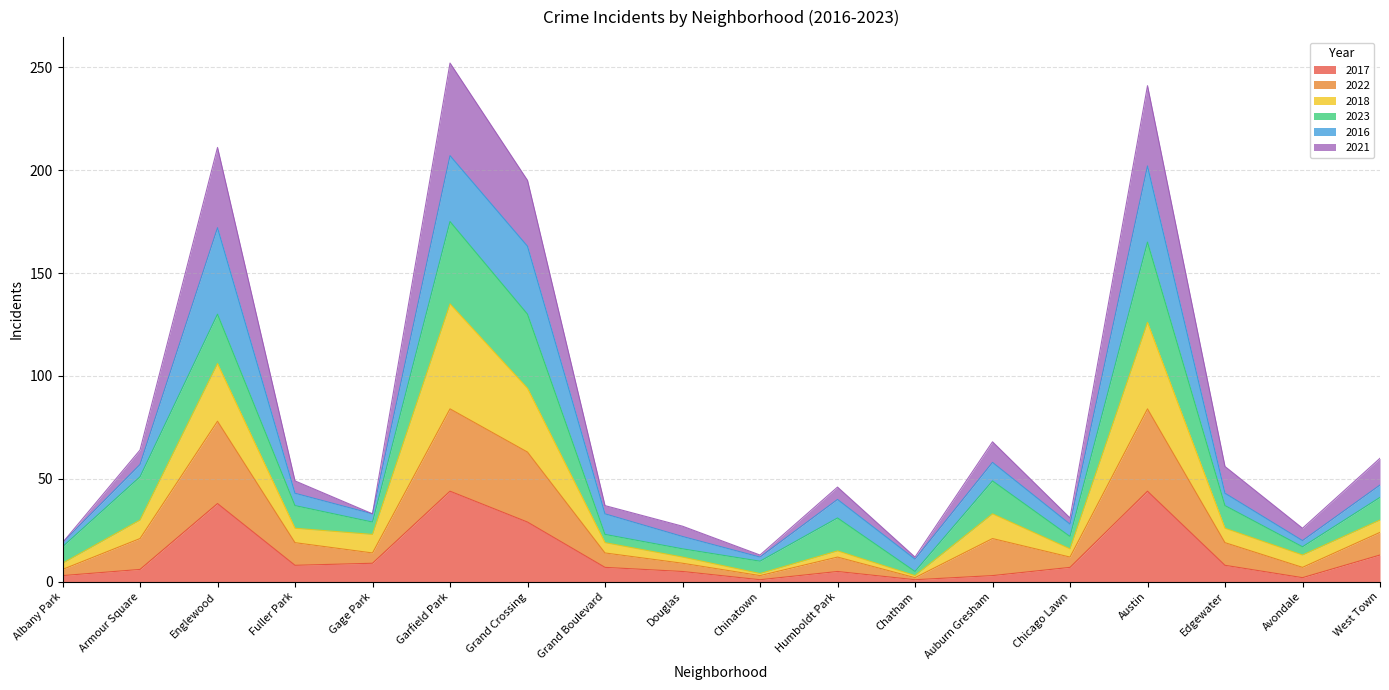

What is the maximum value for 2017?

44